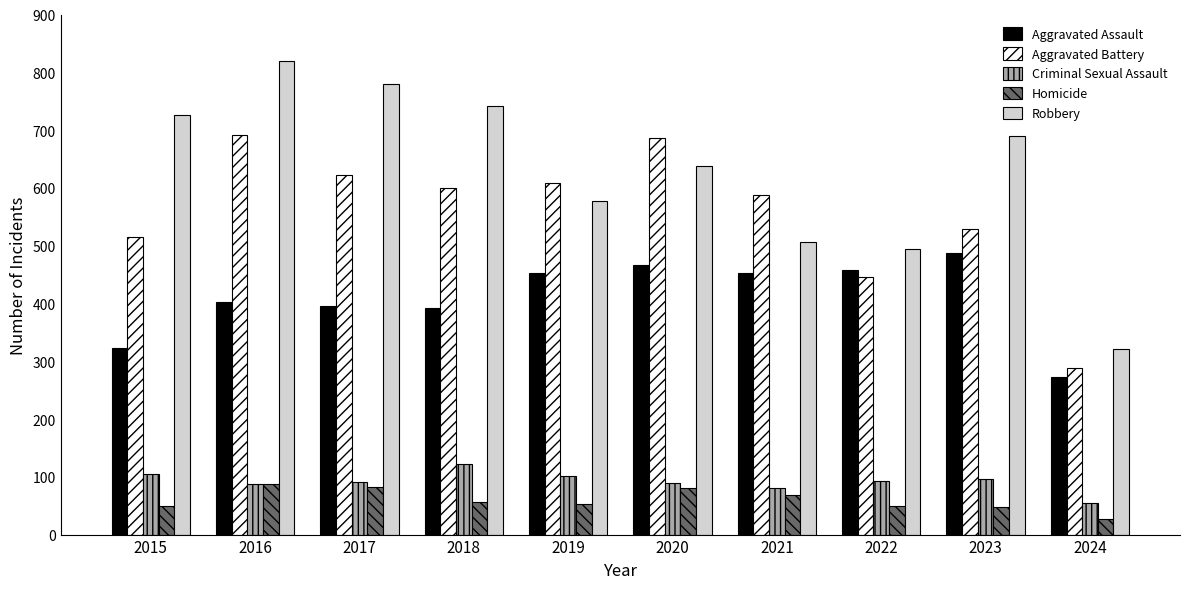

What is the average value of the Aggravated Battery series?

557